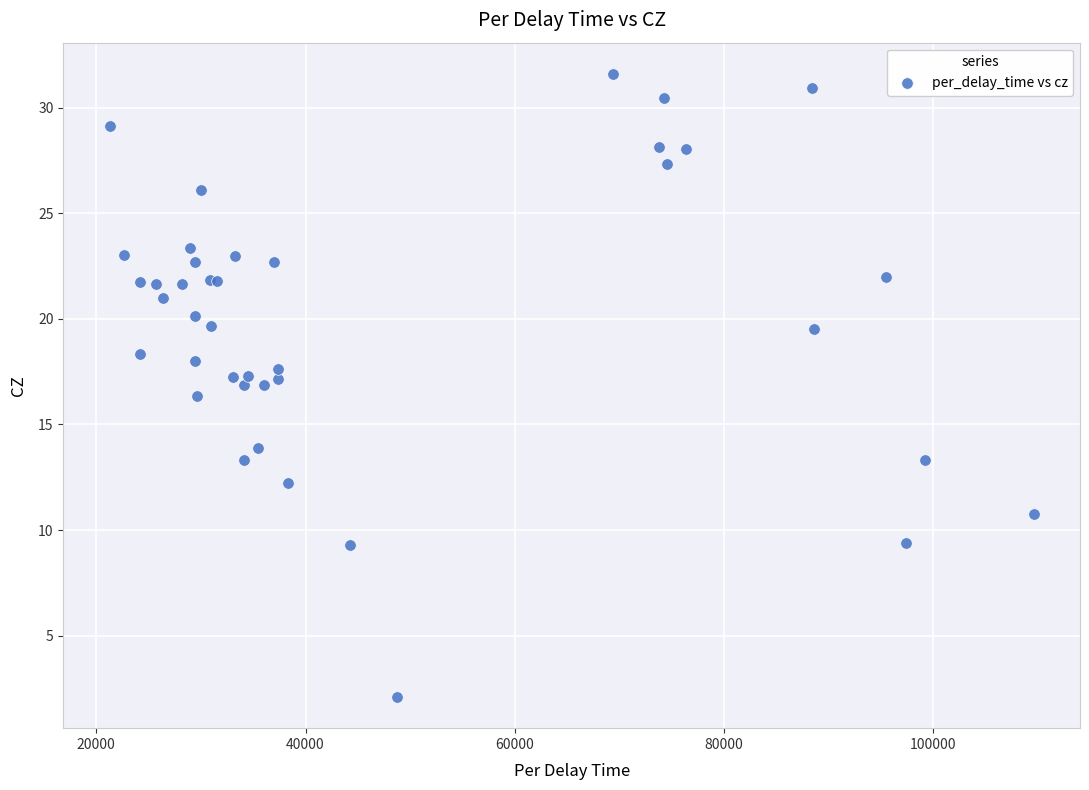

What Y value in the scatter plot is closest to 16?

16.4